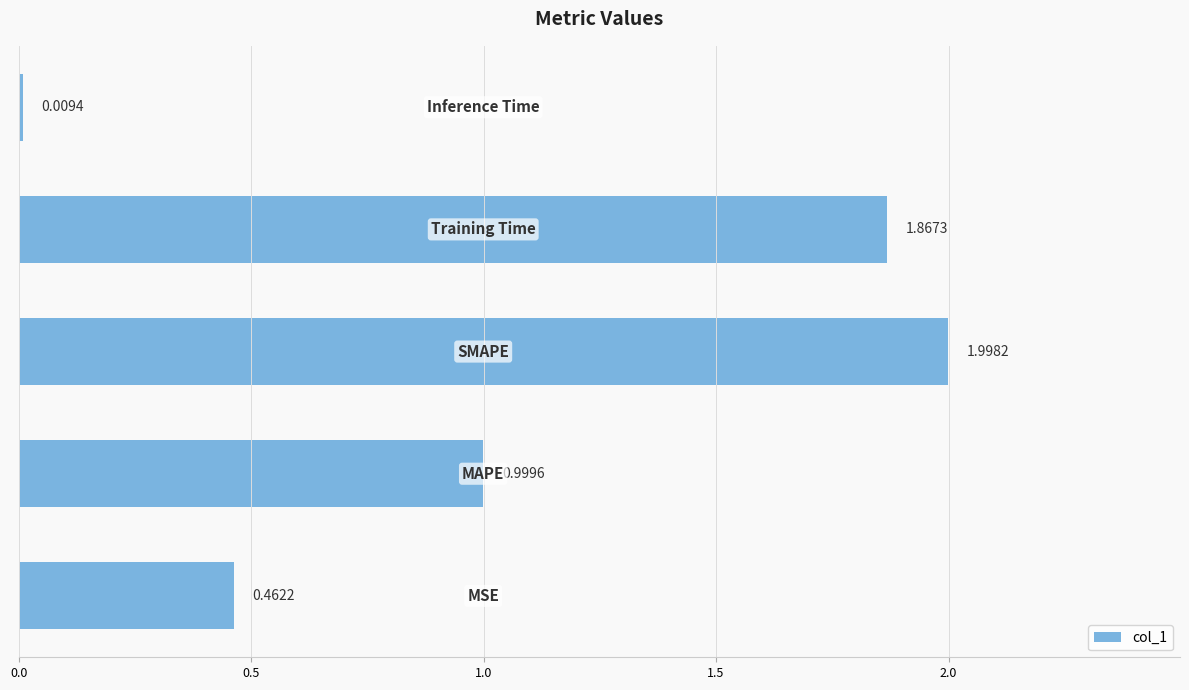

What is the average value?

1.1